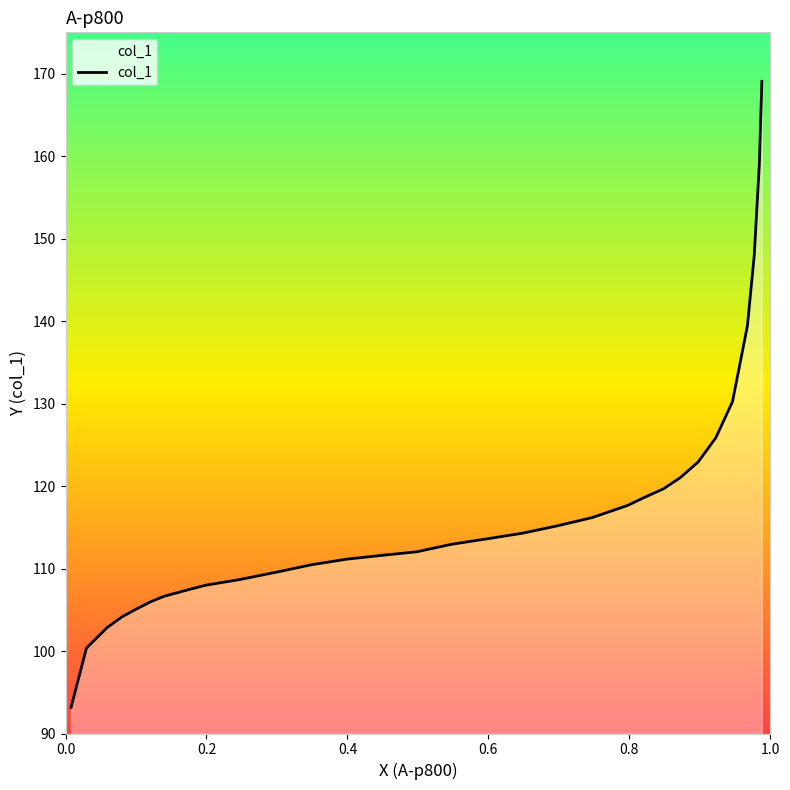

What is the difference between the maximum and minimum values?

75.9